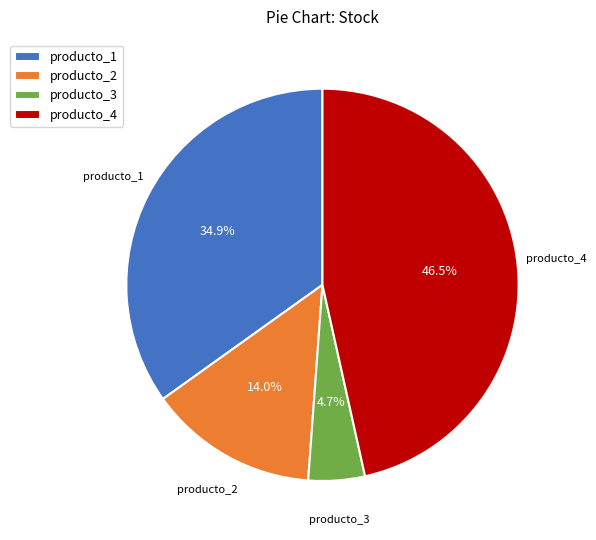

How much of the chart is everything except producto_1?

65.1%